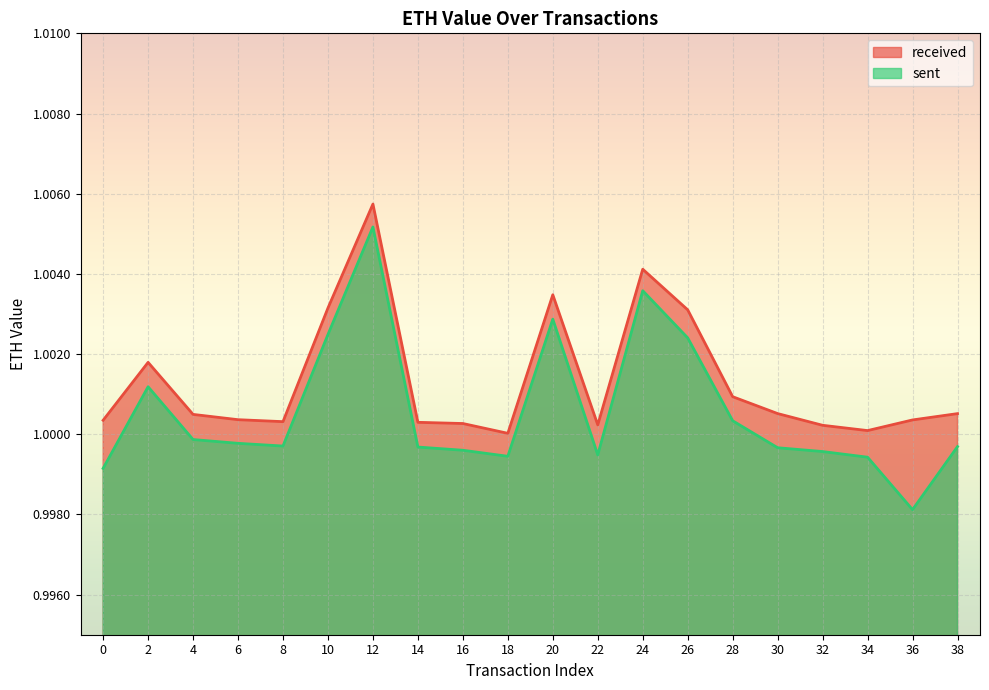

True or false: received and sent intersect in this chart.

False